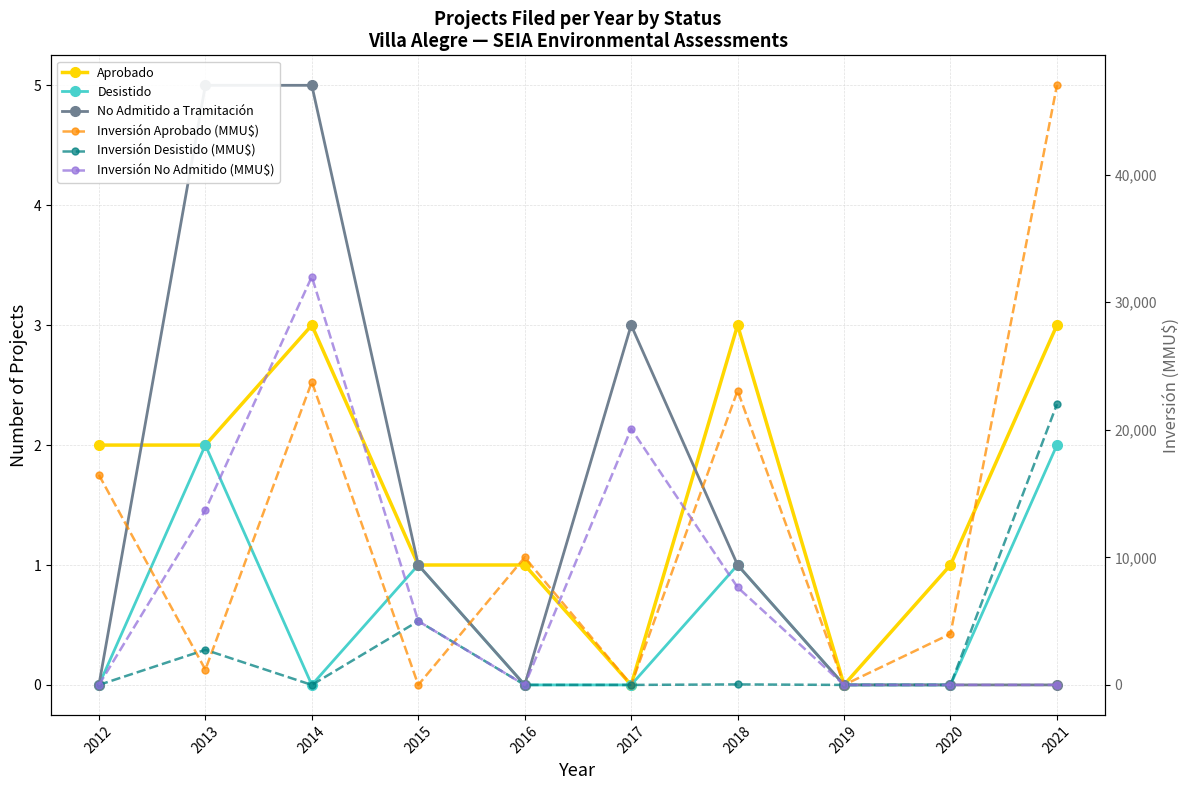

What is the difference between the highest and lowest values at 2018?

23064